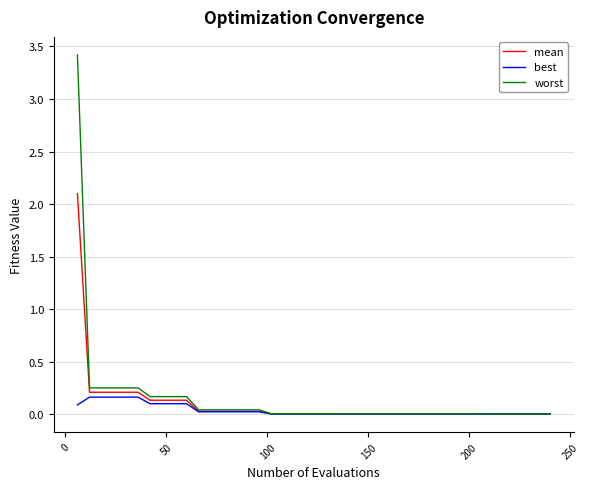

Rank the series by their maximum value, from highest to lowest.

worst, mean, best